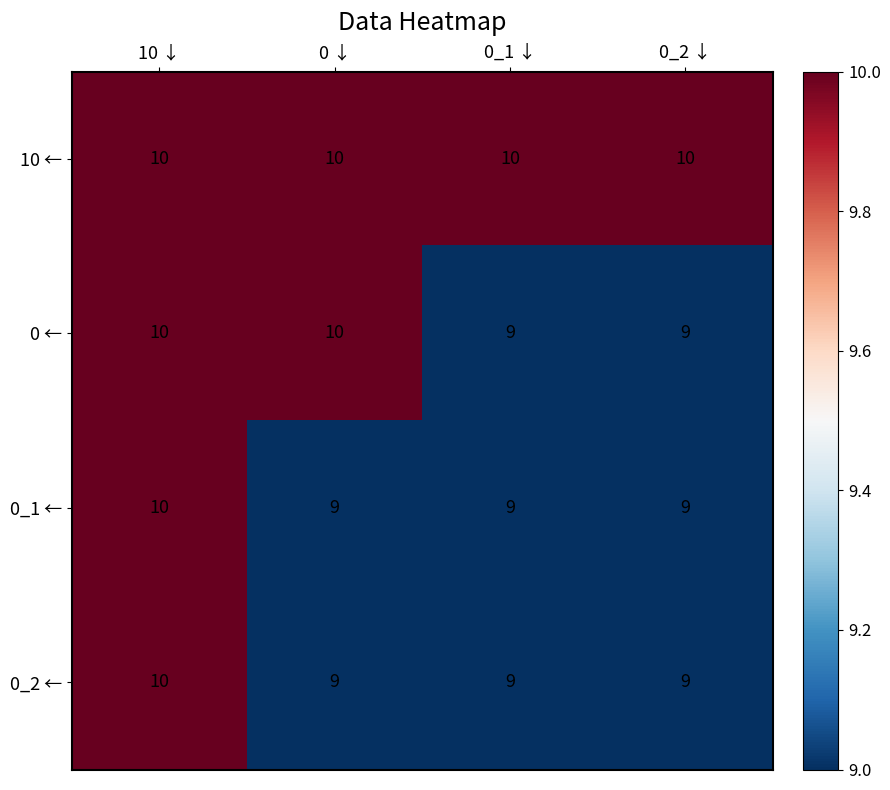

Count the number of categories in the chart.

4